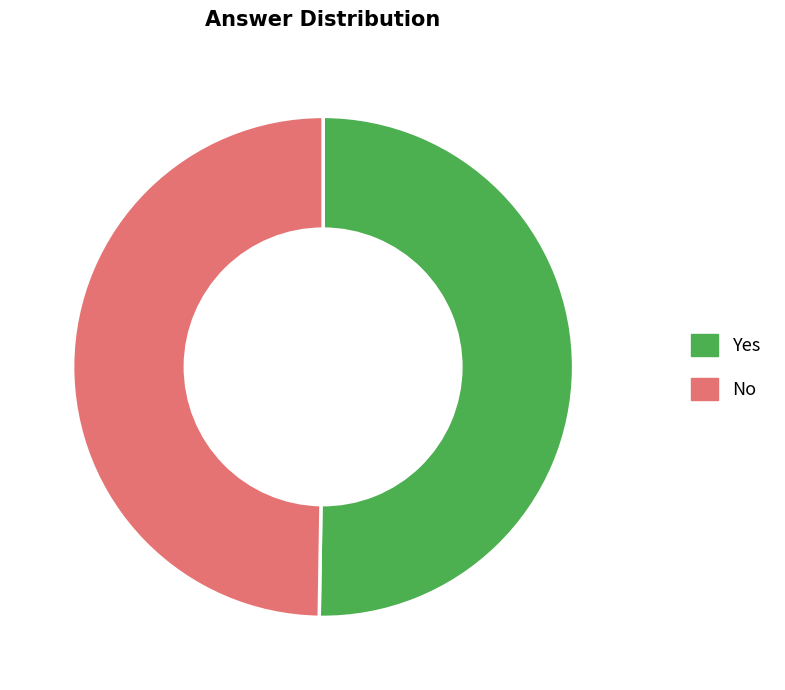

Is it true that Yes is 38% of the pie?

False